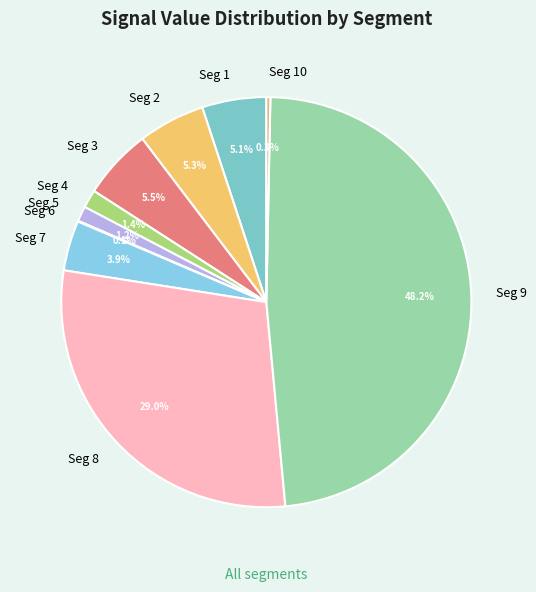

What portion of the pie excludes Seg 2?

94.7%